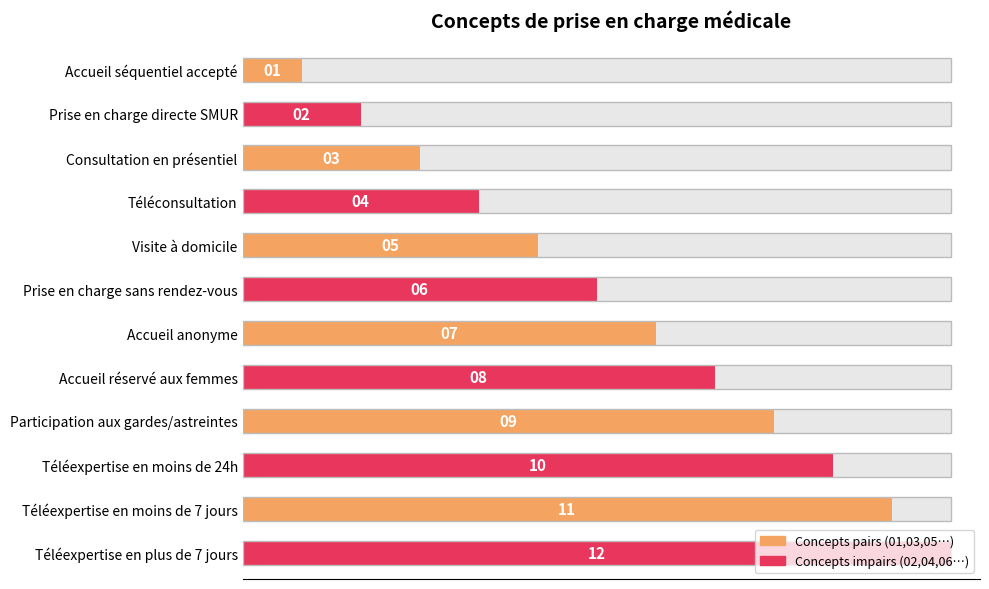

Reading right to left, what are all the values shown in this chart?

12	11	10	9	8	7	6	5	4	3	2	1